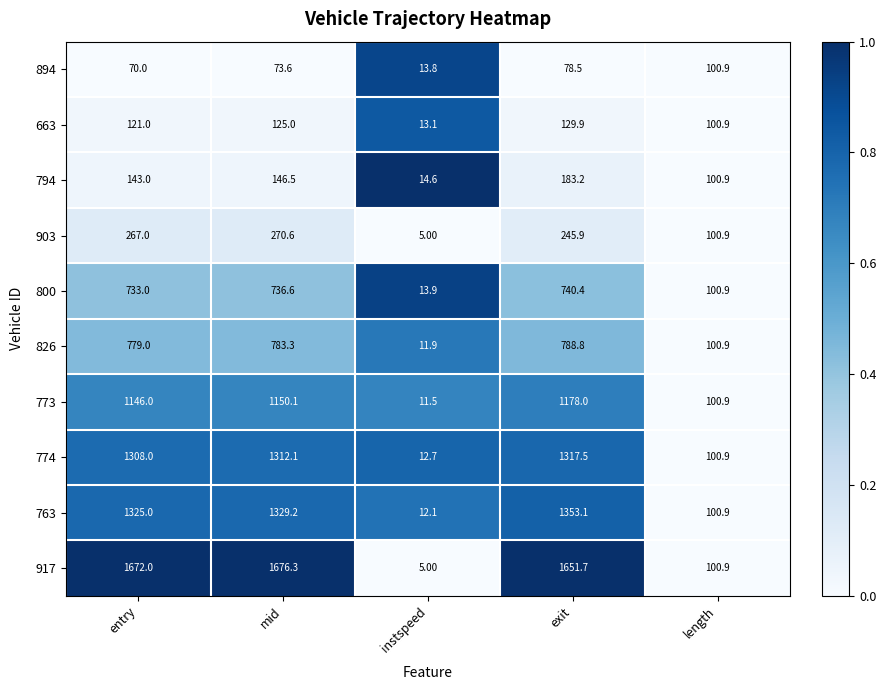

List the series in order of their peak value, lowest first.

894, 663, 794, 903, 800, 826, 773, 774, 763, 917